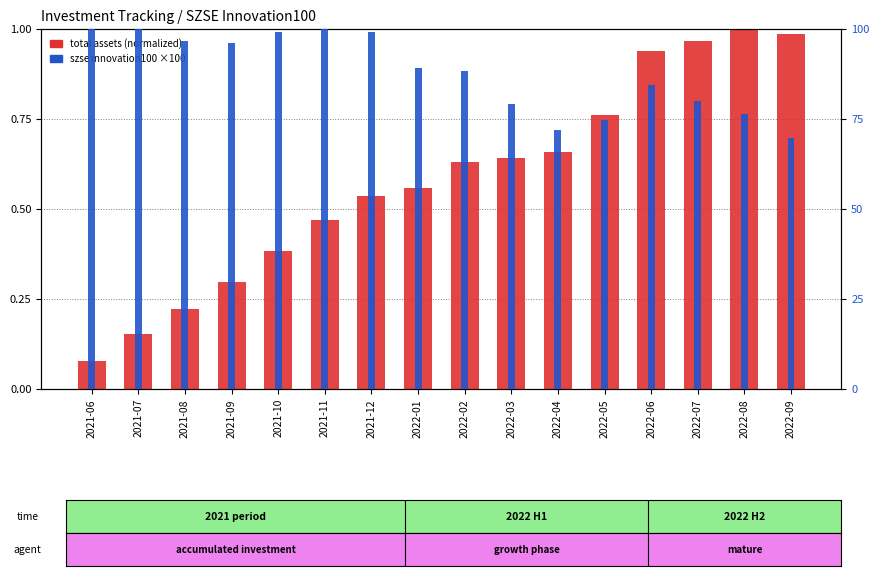

What is the value of the total assets (normalized) bar at the 2nd from the left?

0.2